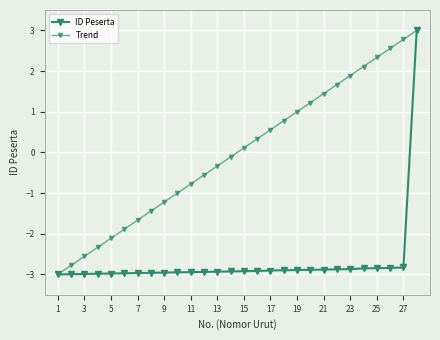

Does the chart have visible grid lines?

Yes